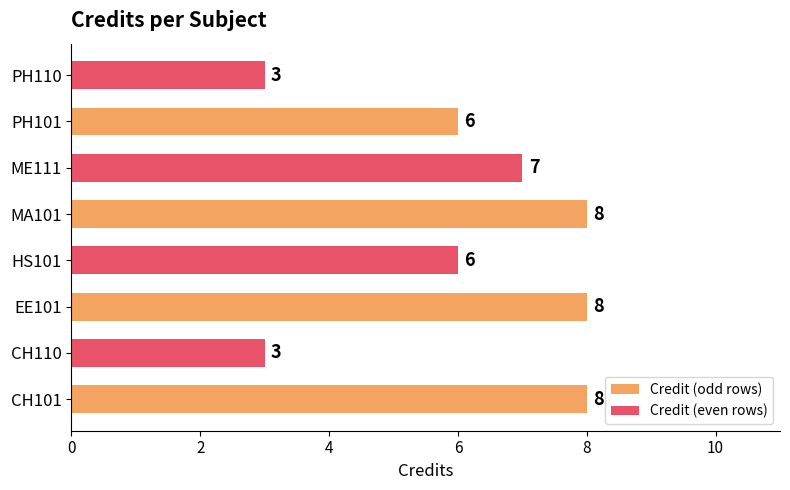

What is the difference between the second highest and second lowest values?

5